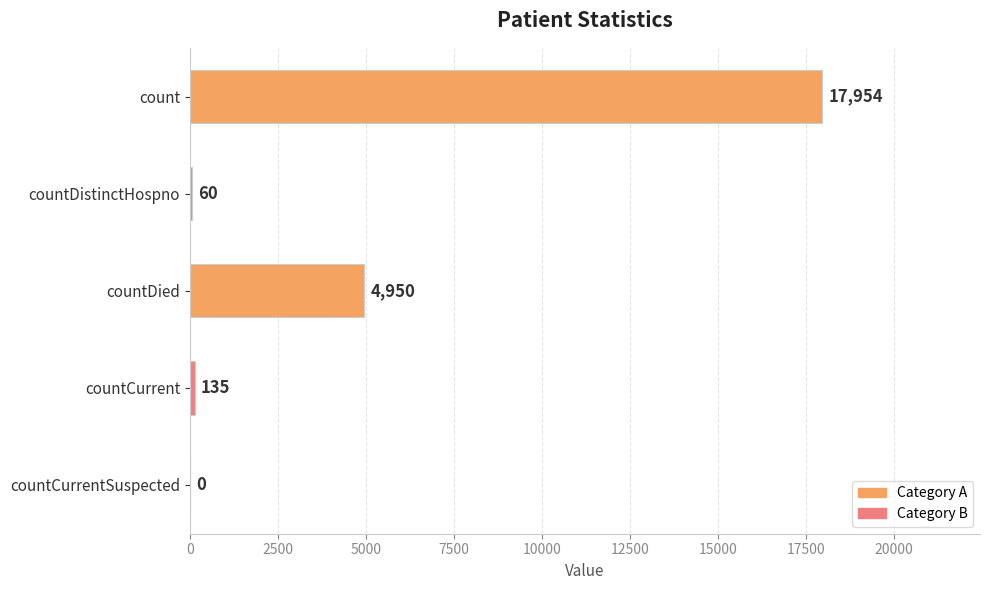

True or false: the data shows 135 at countCurrent.

True